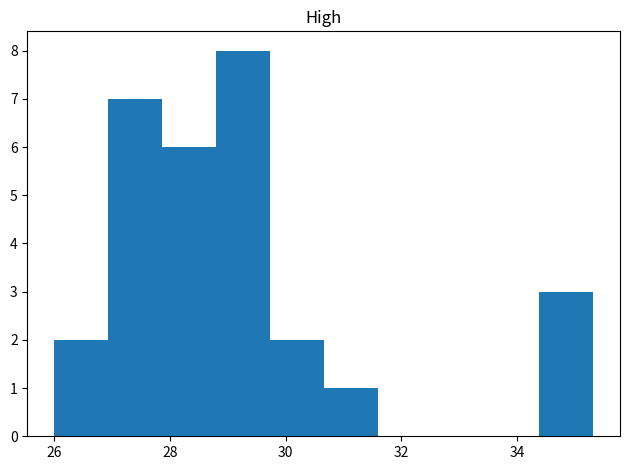

Reading left to right, list every bar in this chart as the range it spans on the x-axis followed by its height. Neither the bar edges nor the heights are printed on the chart, so give them approximately, as read against the axes.

26.0 to 27.0: 2
27.0 to 27.8: 7
27.8 to 28.8: 6
28.8 to 29.8: 8
29.8 to 30.6: 2
30.6 to 31.6: 1
31.6 to 32.6: 0
32.6 to 33.4: 0
33.4 to 34.4: 0
34.4 to 35.4: 3